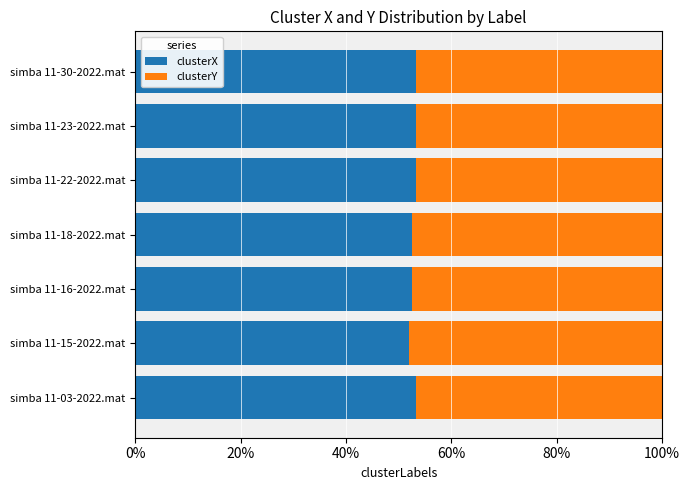

What are all the series names shown in the legend?

clusterX, clusterY